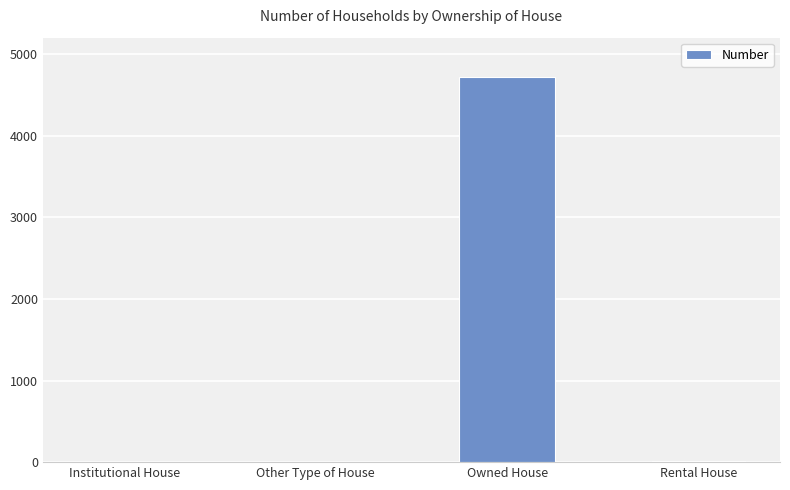

At which category does the chart reach its peak across all series?

Owned House